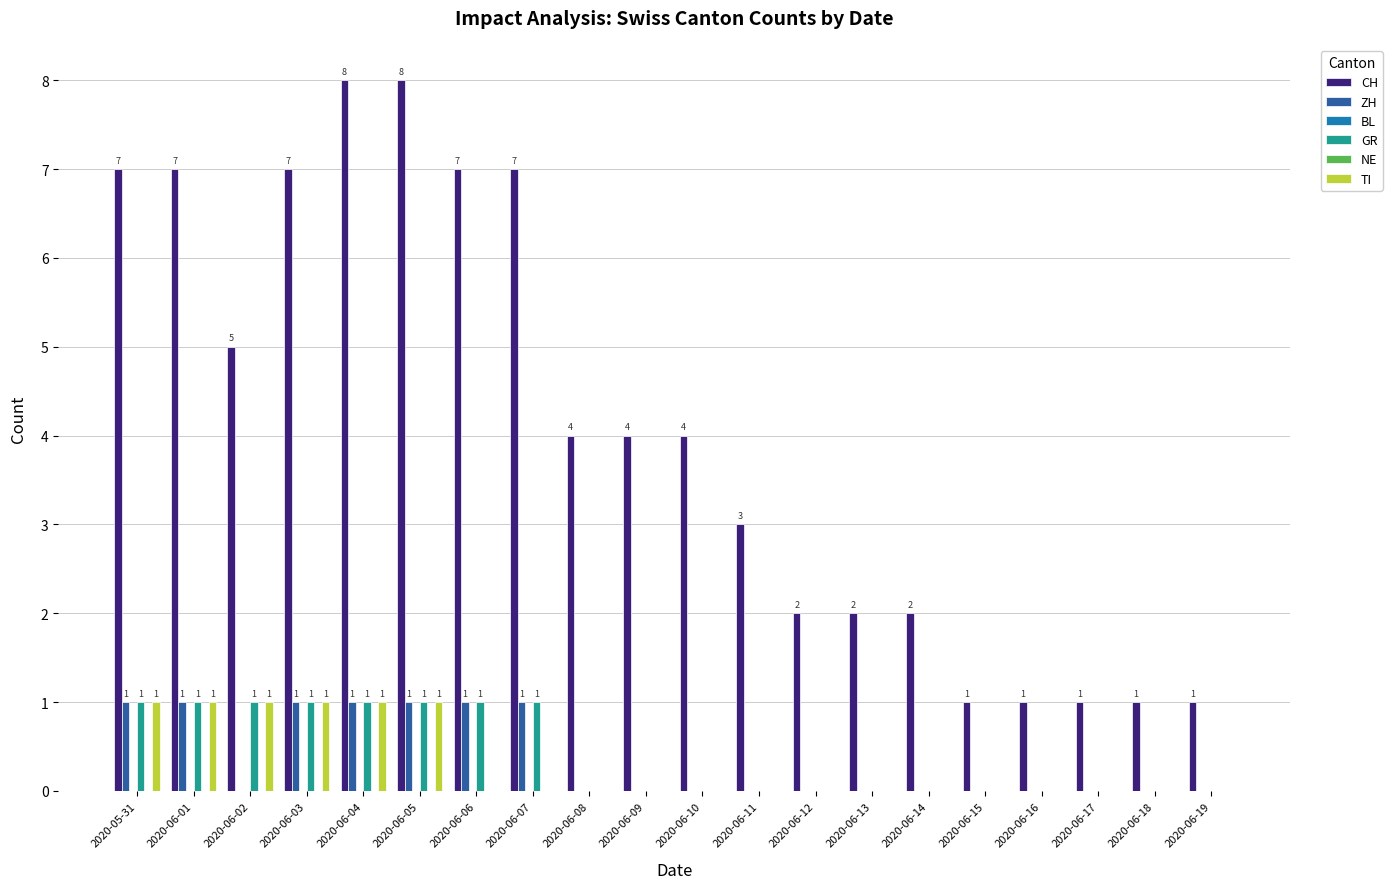

The GR series shows 0 at 2020-06-19. True or false?

True